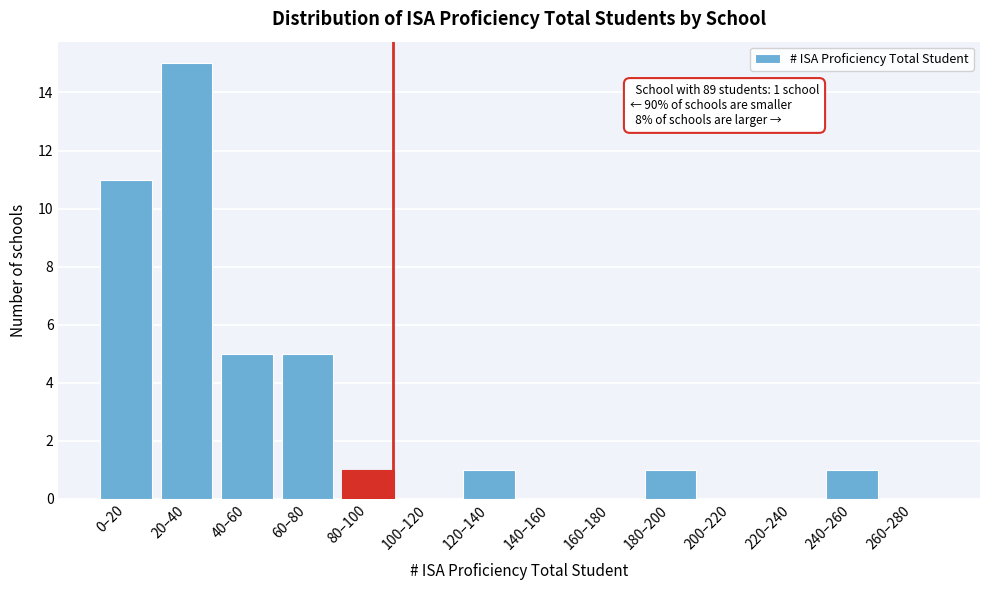

Reading left to right, what are all the values shown in this chart?

0–20=11	20–40=15	40–60=5	60–80=5	80–100=1	100–120=0	120–140=1	140–160=0	160–180=0	180–200=1	200–220=0	220–240=0	240–260=1	260–280=0